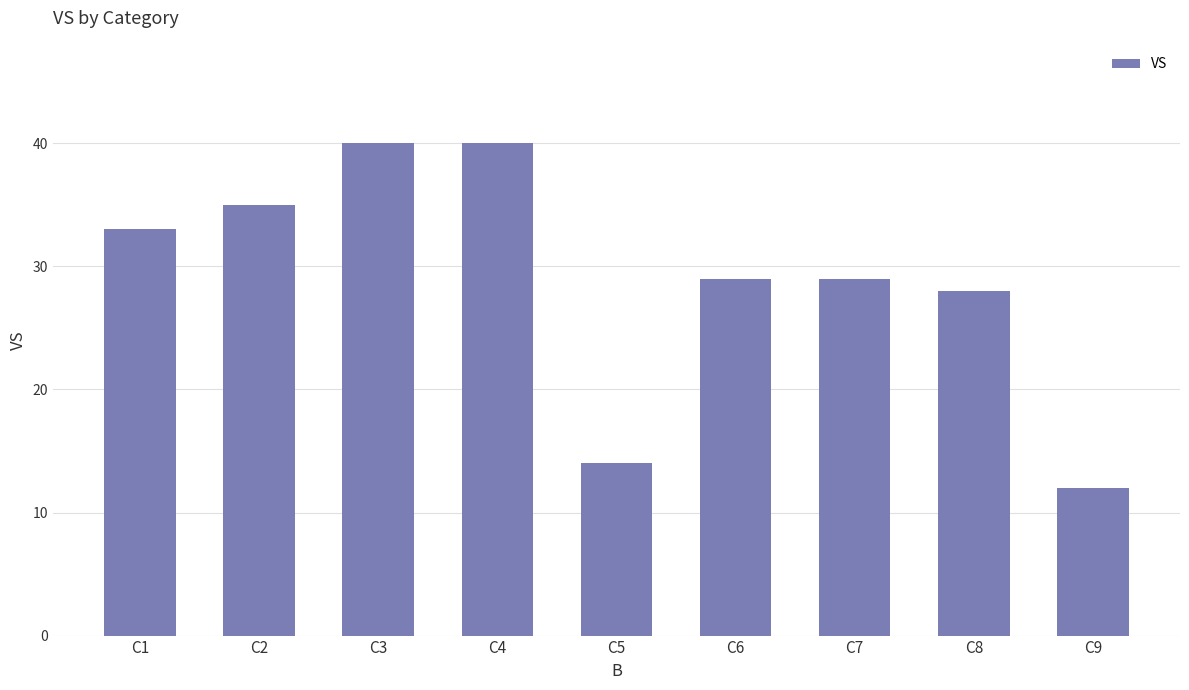

What is the ratio of the value at C6 to the value at C3?

0.7